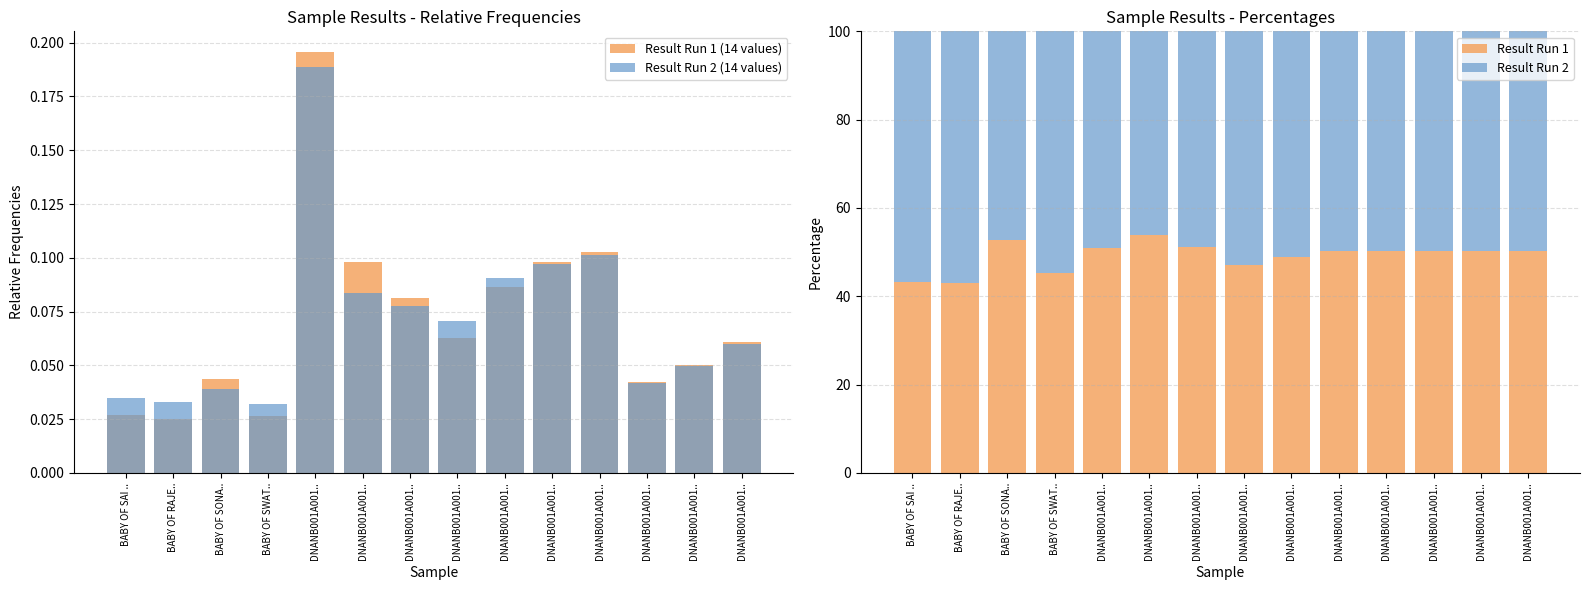

List the labels in order of Result Run 2 (14 values) value, smallest first.

BABY OF SWAT.., BABY OF RAJE.., BABY OF SAI .., BABY OF SONA.., DNANB001A001.., DNANB001A001.., DNANB001A001.., DNANB001A001.., DNANB001A001.., DNANB001A001.., DNANB001A001.., DNANB001A001.., DNANB001A001.., DNANB001A001..